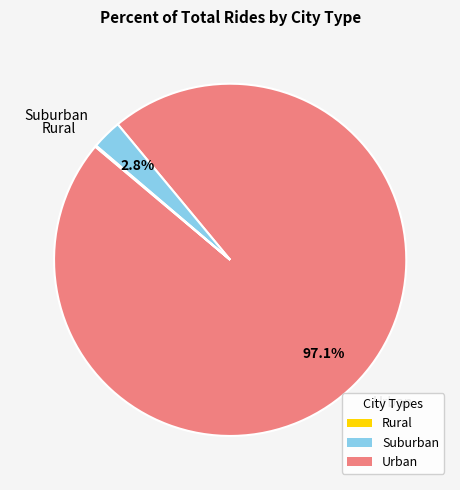

Is there any slice that represents more than half of the pie?

Yes